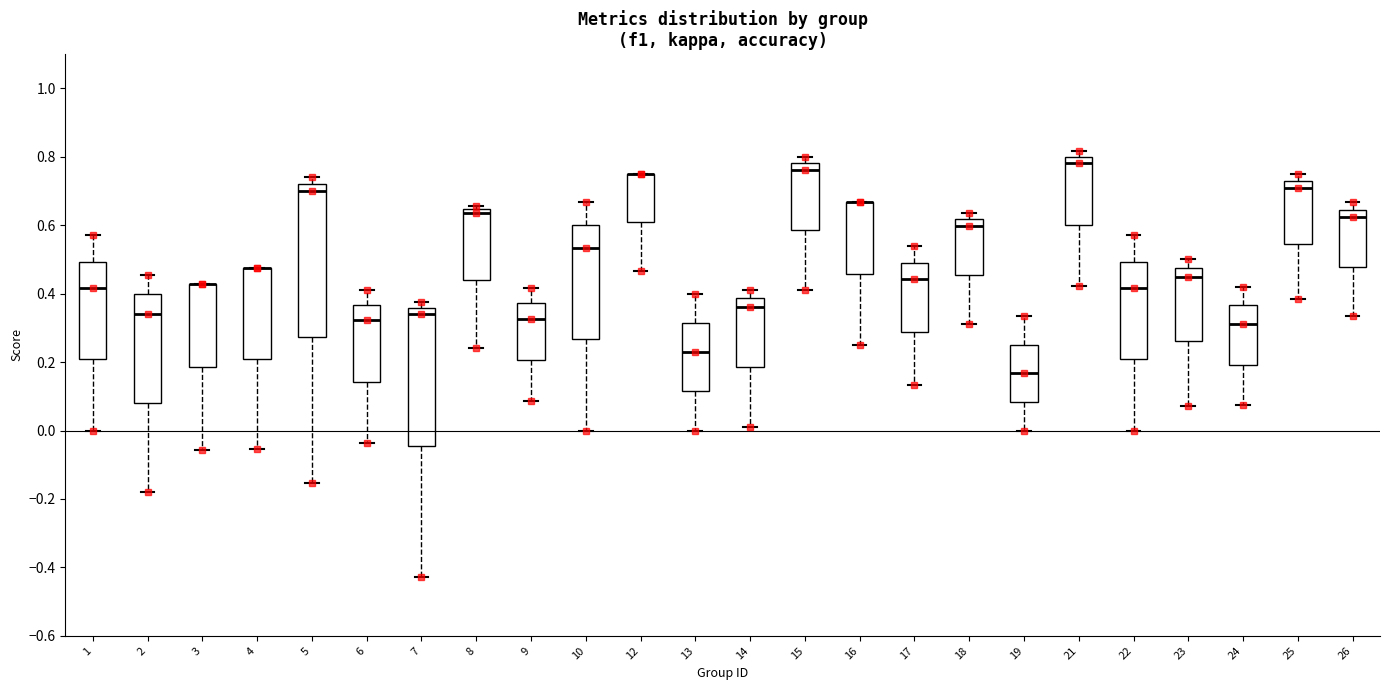

Where is the lower edge of the box at x = 14 on the y-axis? The values are not printed on the chart, so give them approximately, as read against the axis.

0.18